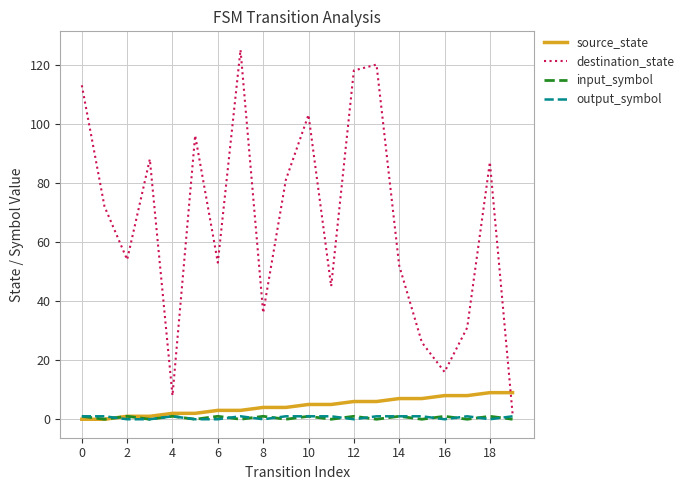

Which series has the largest total across all categories?

destination_state